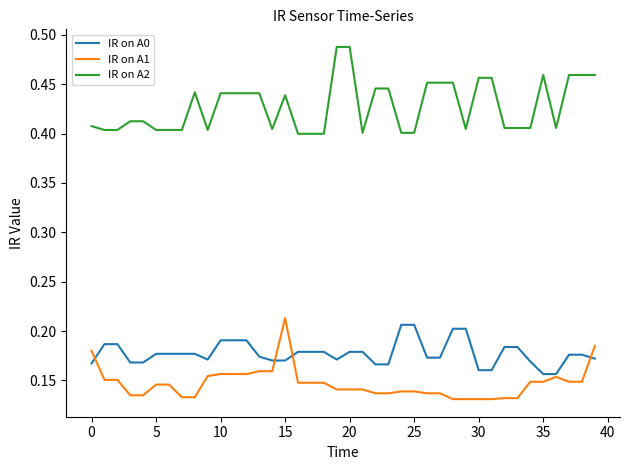

True or false: IR on A1 and IR on A2 cross at least once.

False